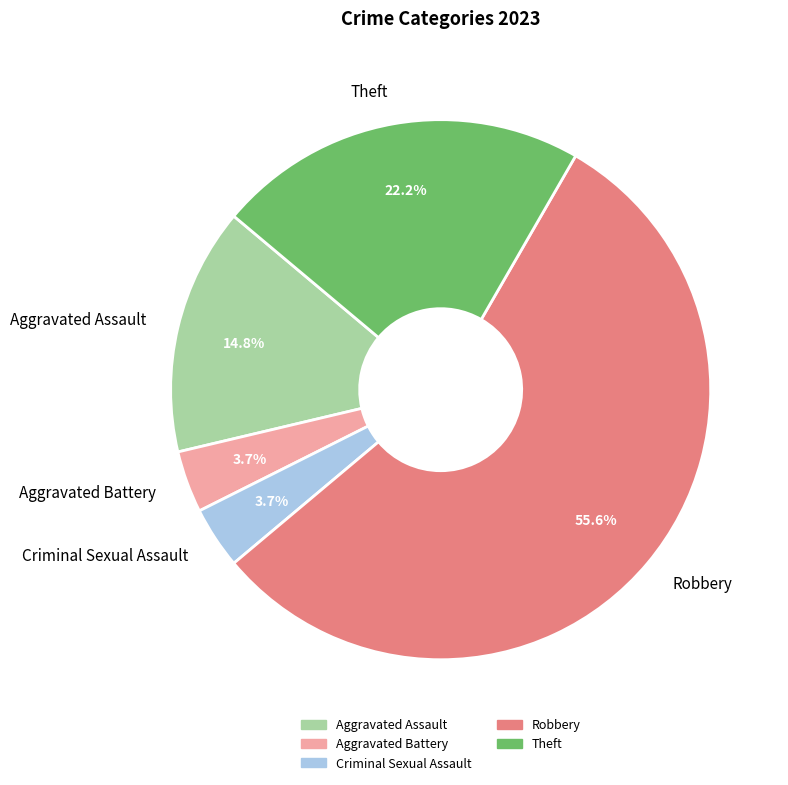

True or false: Robbery accounts for 56% of the total.

True